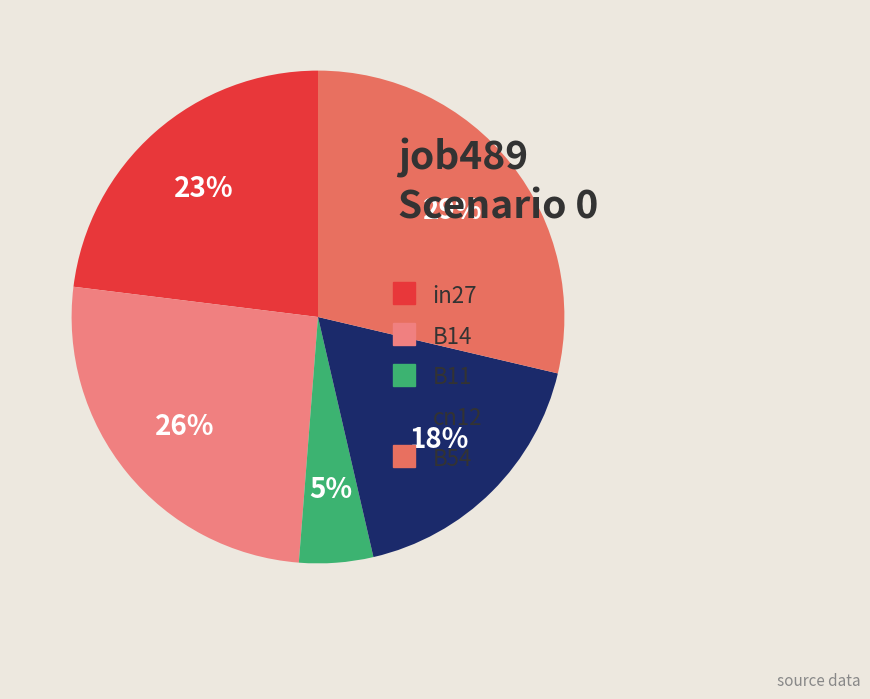

What is the largest slice in the pie chart?

B54